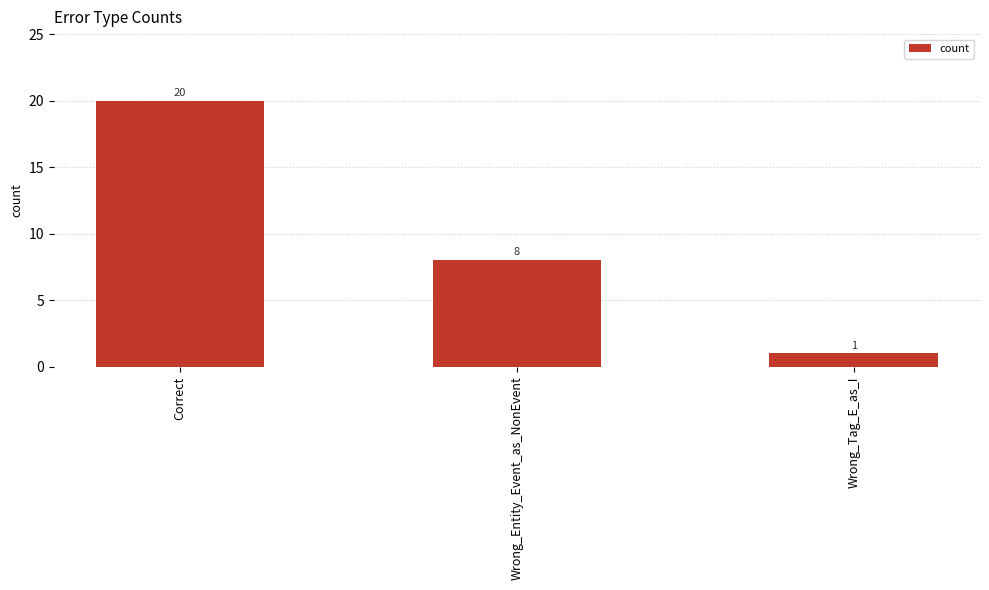

True or false: the data shows 33 at Correct.

False